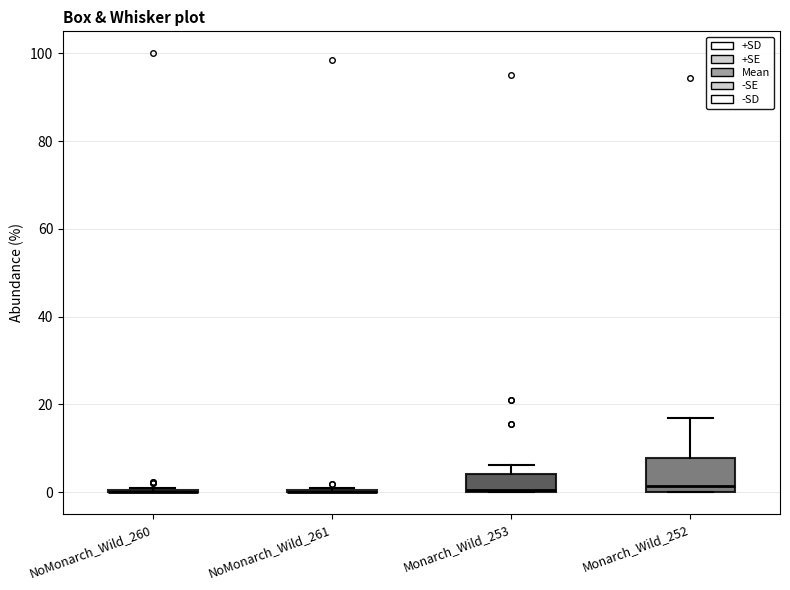

Reading left to right, read every box against the y-axis: the position of its median line, the range the box covers, and the ends of its whiskers. The values are not printed on the chart, so give them approximately, as read against the axis.

NoMonarch_Wild_260: box collapsed to a line at 0, whiskers 0 to 0
NoMonarch_Wild_261: box collapsed to a line at 0, whiskers 0 to 2
Monarch_Wild_253: median 0, box 0 to 4, whiskers 0 to 6
Monarch_Wild_252: median 2, box 0 to 8, whiskers 0 to 16